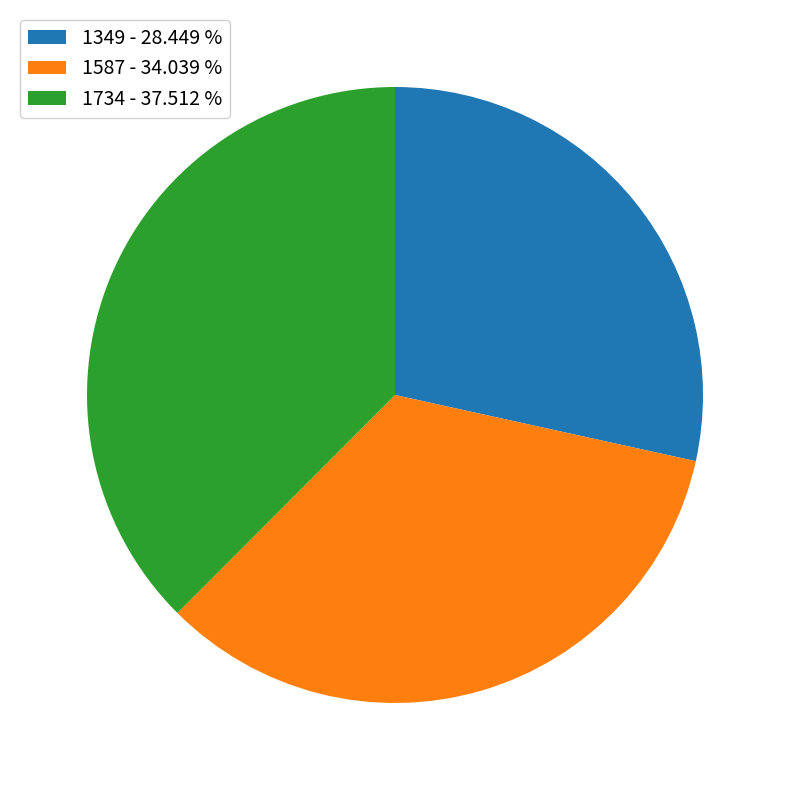

Is there any slice that represents more than half of the pie?

No